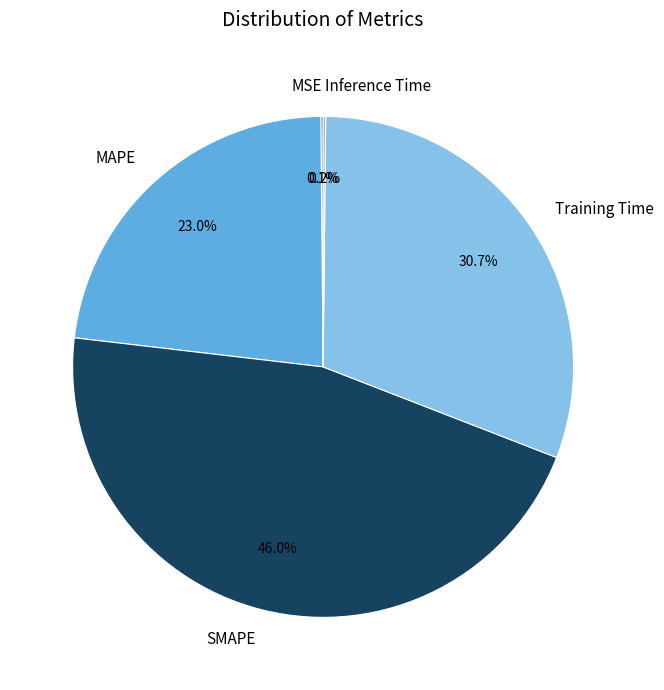

Is SMAPE the majority of the pie?

No